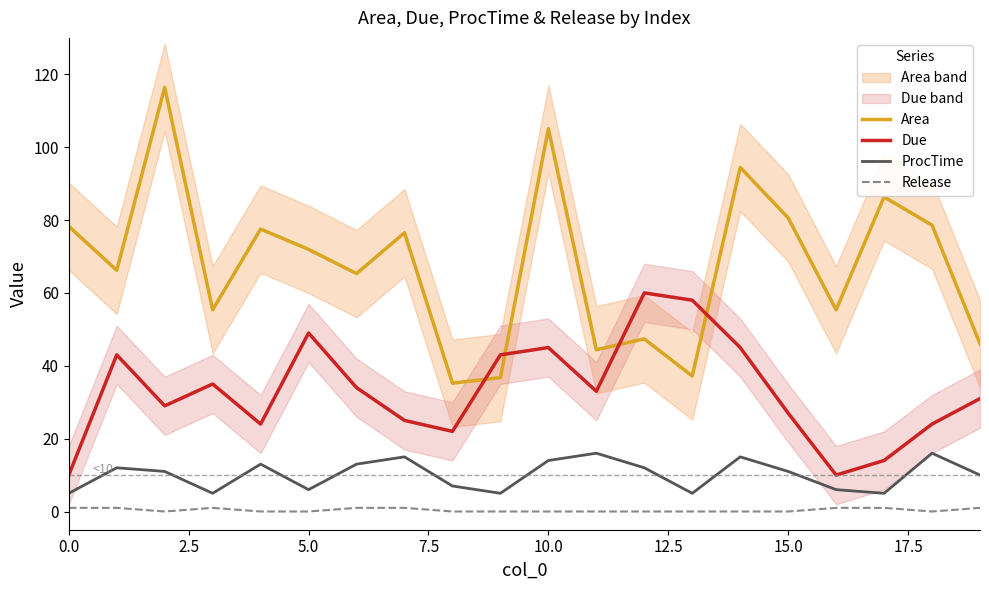

Does the chart display data point markers on the line(s)?

No